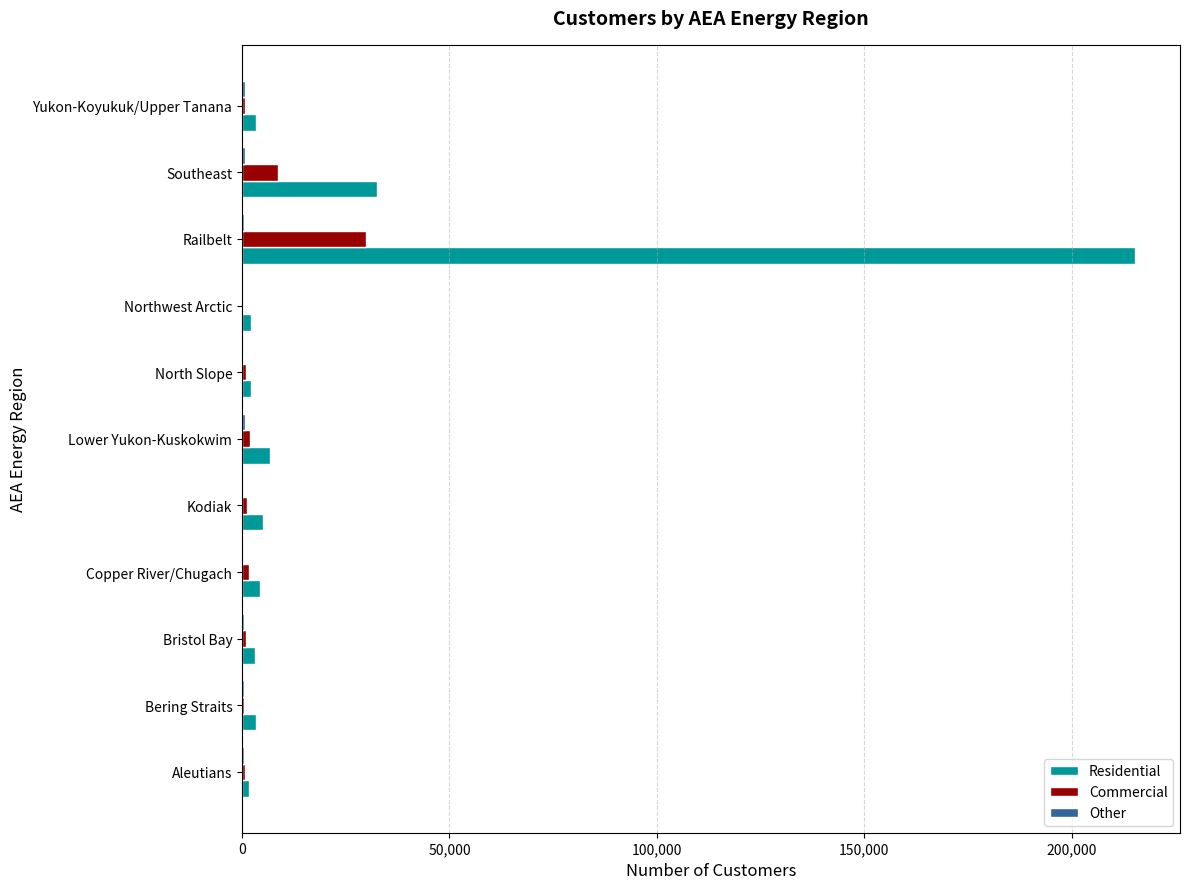

Which series has the largest total across all categories?

Residential